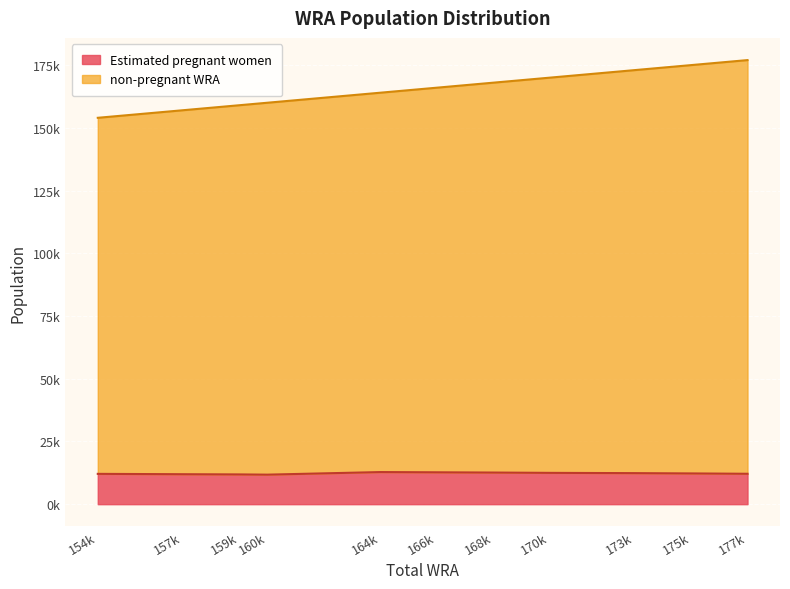

The Estimated pregnant women series shows 12085.5 at 154k. True or false?

True